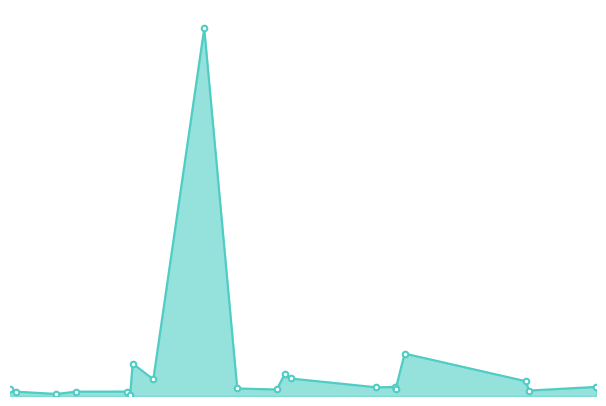

Is this an area chart (filled region under the line)?

Yes